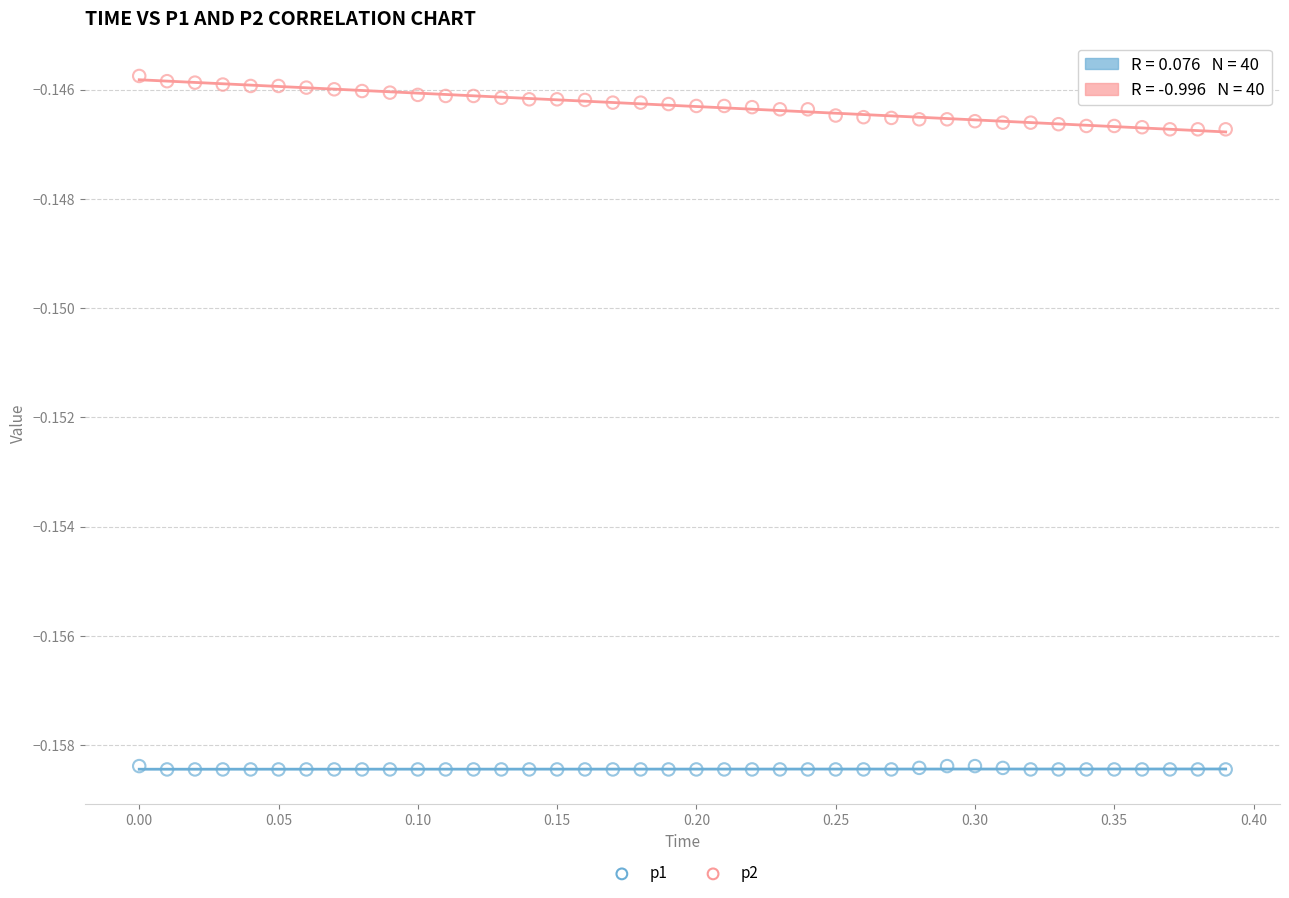

What is the X range (max minus min) for the scatter plot?

0.4